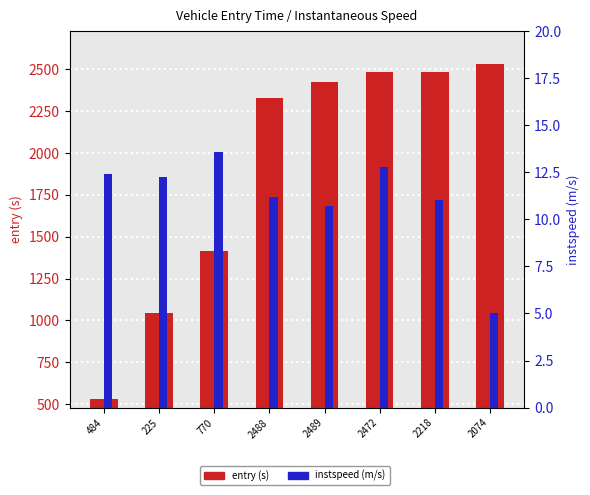

List the series in order of their overall mean, lowest first.

instspeed (m/s), entry (s)